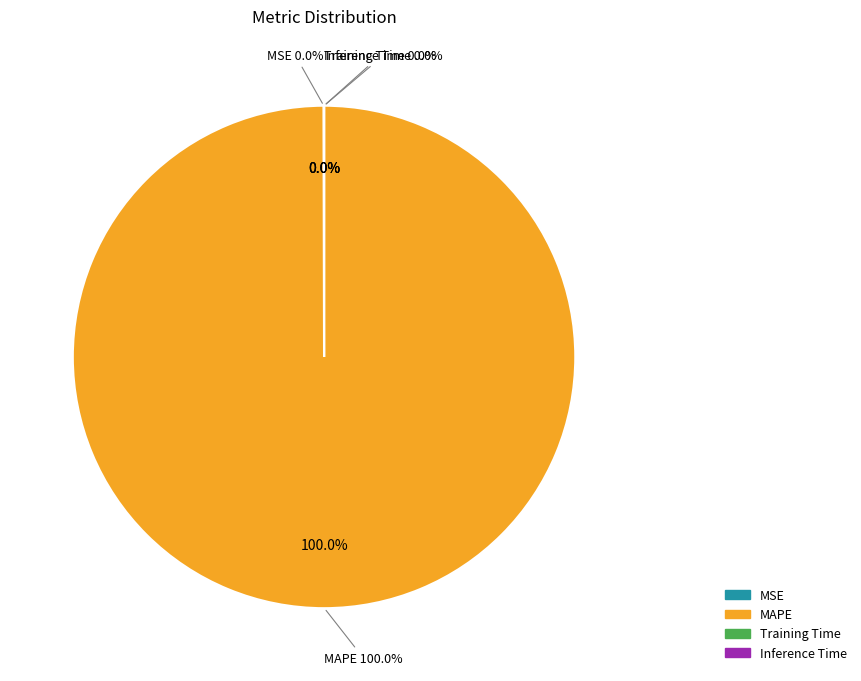

To the nearest percent, what is the difference between the largest and smallest slice percentages?

100%